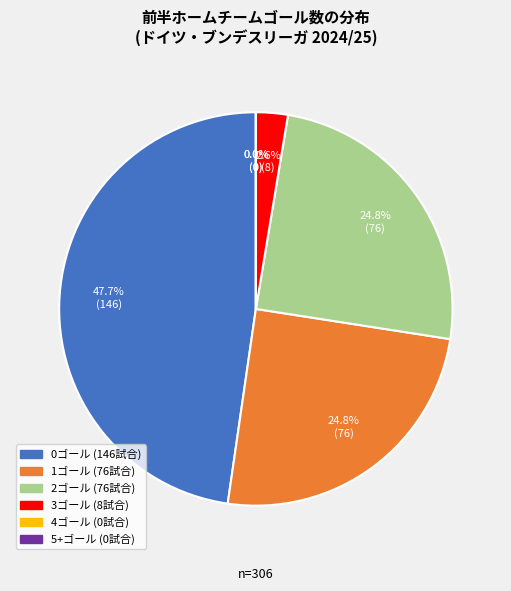

How many segments does this pie chart have?

6